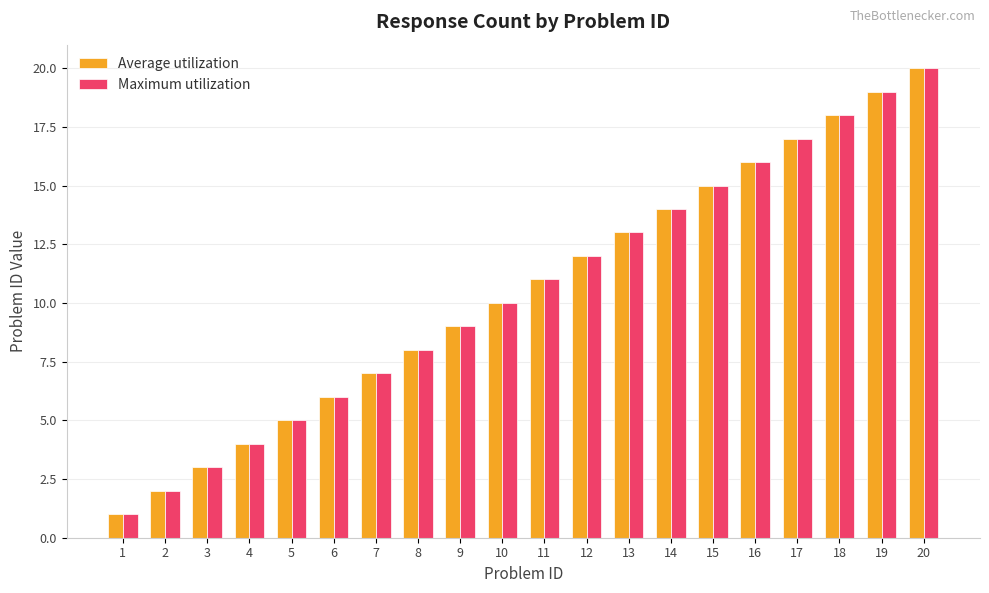

What is the difference between the Maximum utilization values at 9 and 2?

7